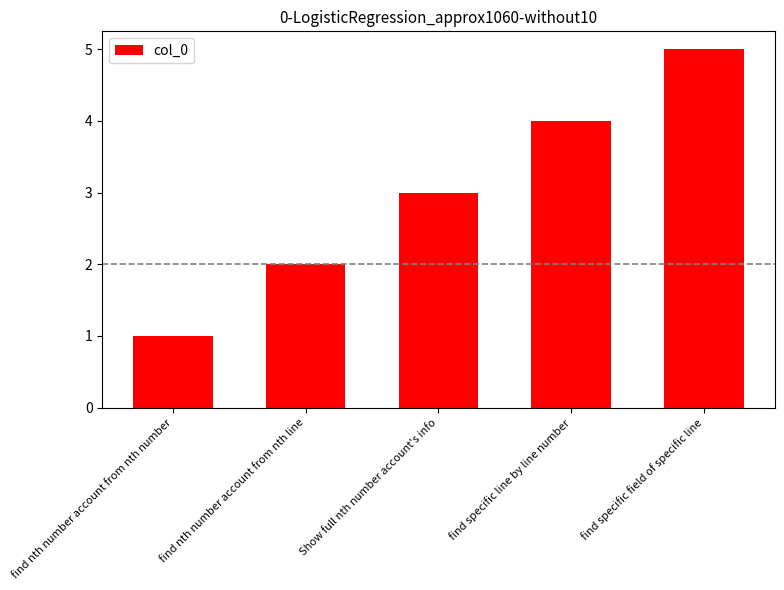

At which label is the value closest to 3?

Show full nth number account's info